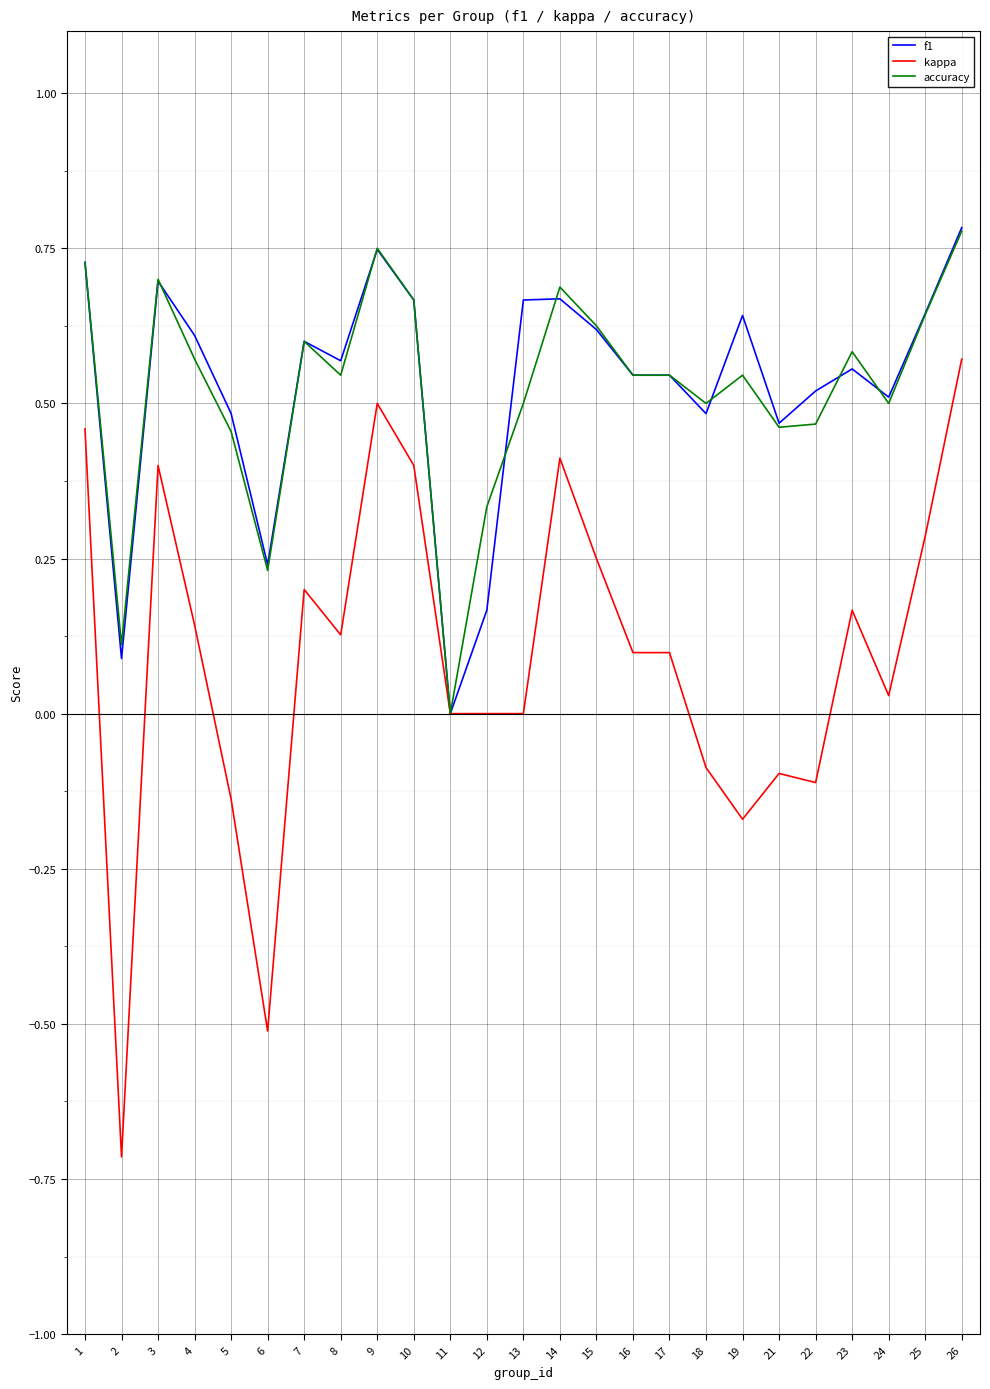

What are all the series names shown in the legend?

f1, kappa, accuracy